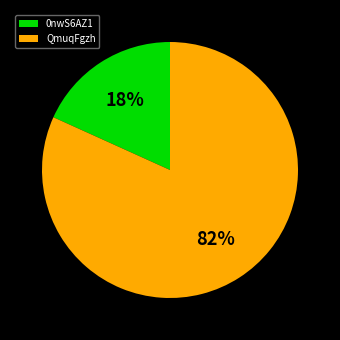

To the nearest percent, what portion does 0nwS6AZ1 represent?

18%